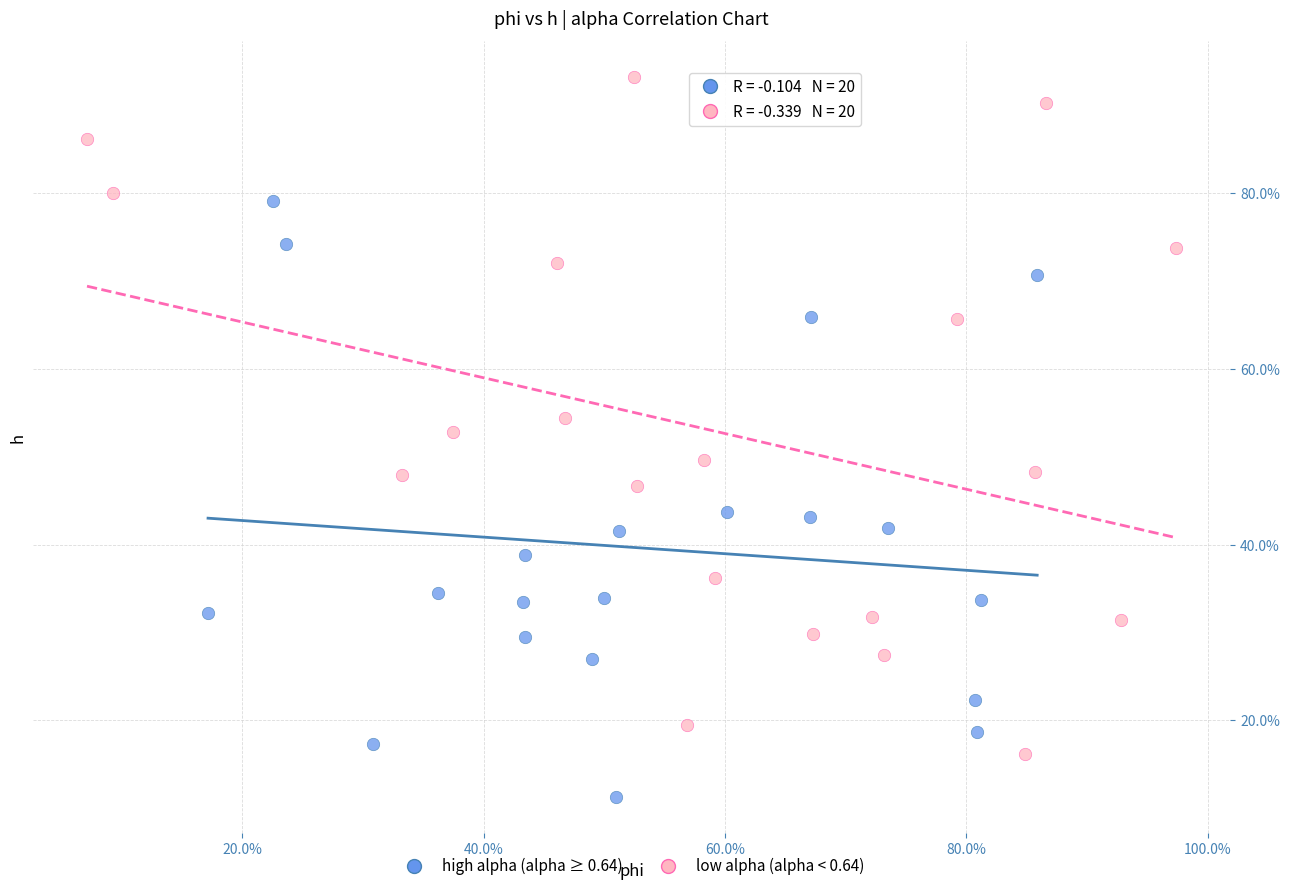

What are all the series names shown in the legend?

high alpha (alpha ≥ 0.64), low alpha (alpha < 0.64)